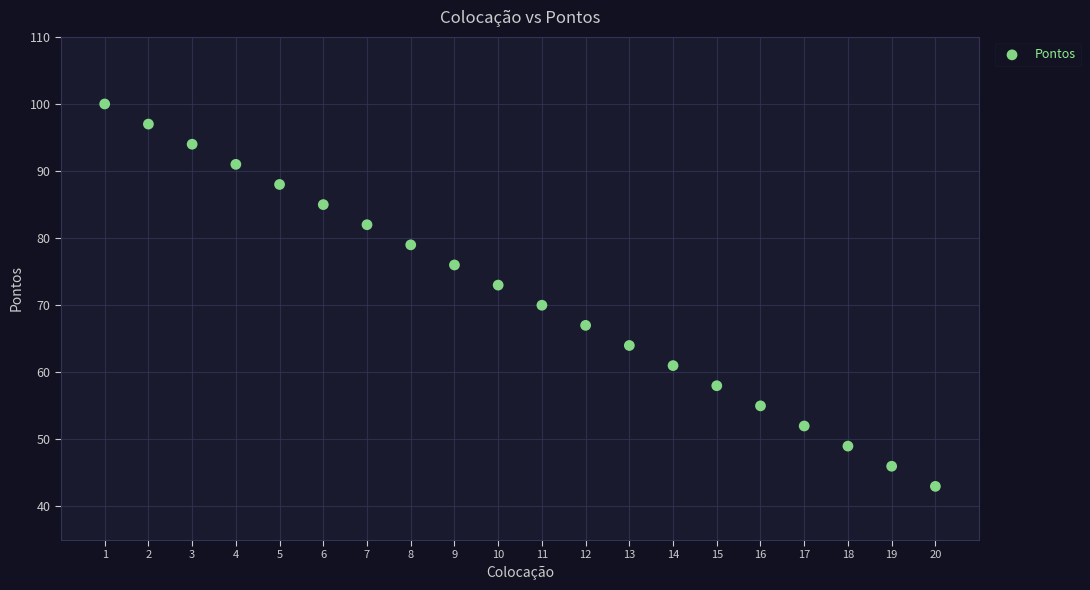

What Y value in the scatter plot is closest to 71?

70